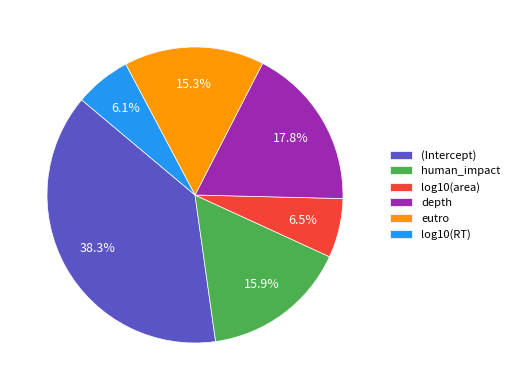

What portion of the pie excludes (Intercept)?

61.7%